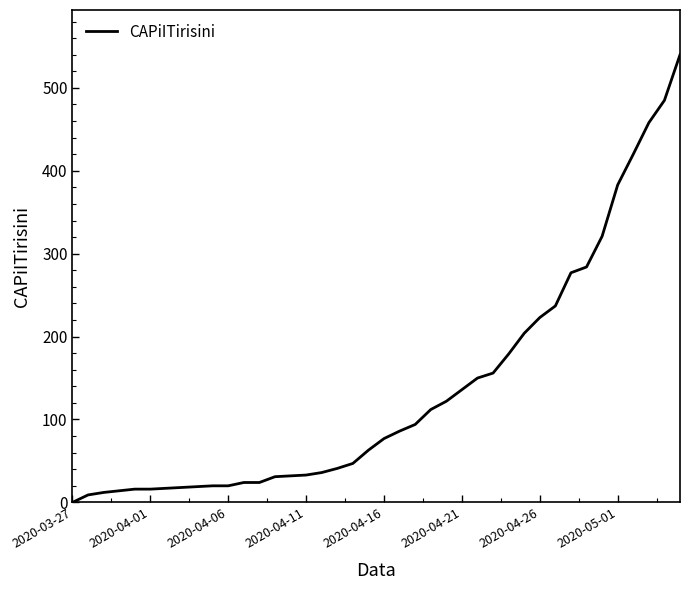

What is the maximum value shown in the chart?

540